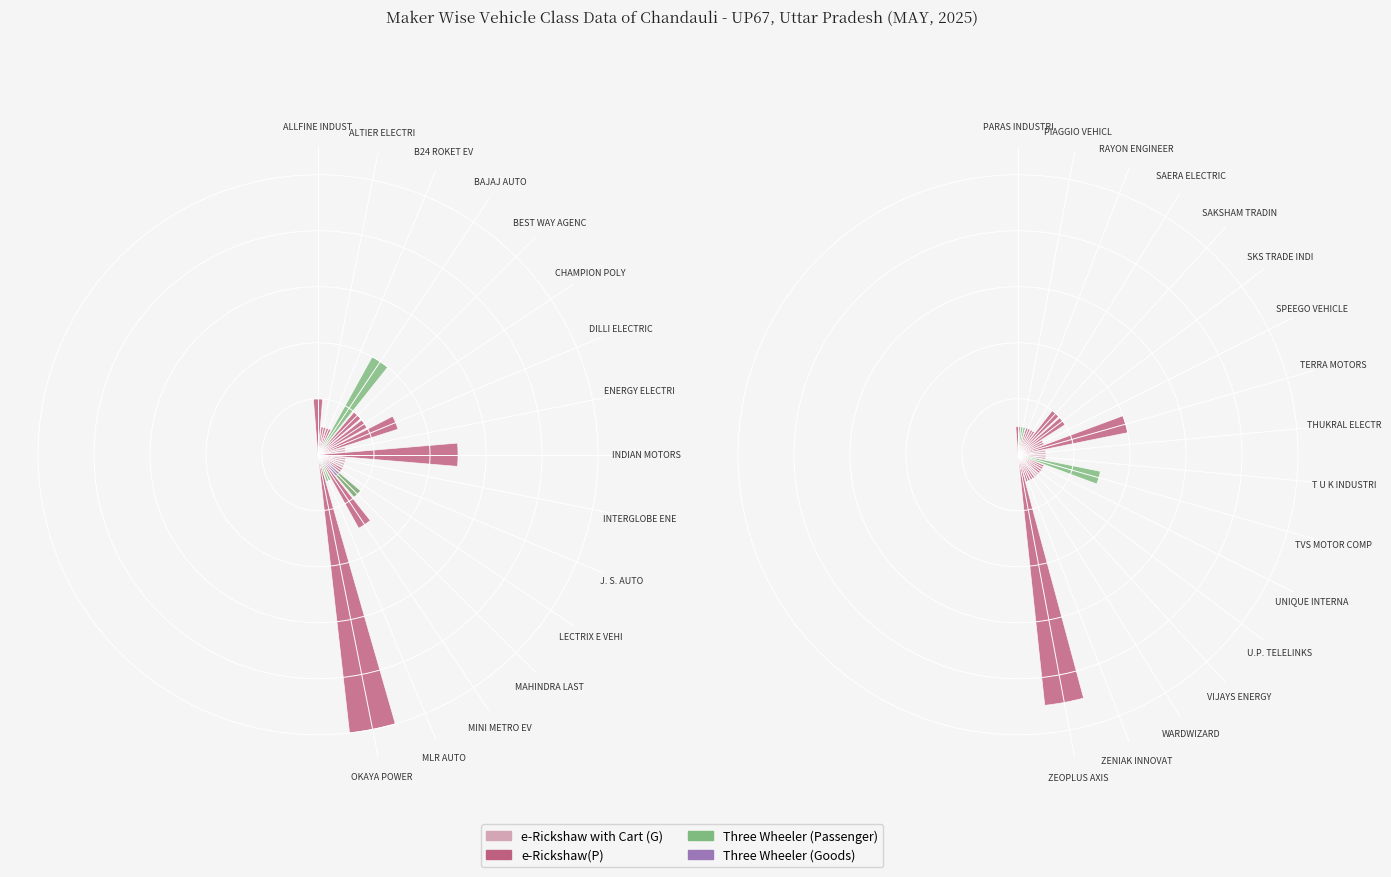

What position from the left is SPEEGO VEHICLE?

7